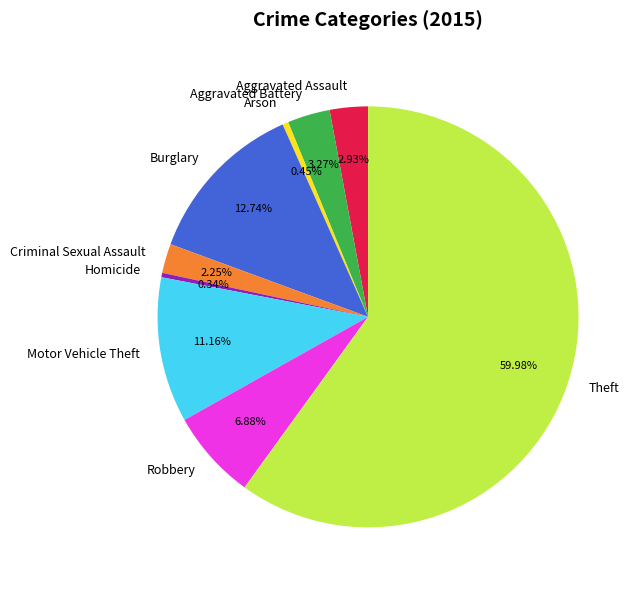

Which category has the biggest portion of the pie?

Theft